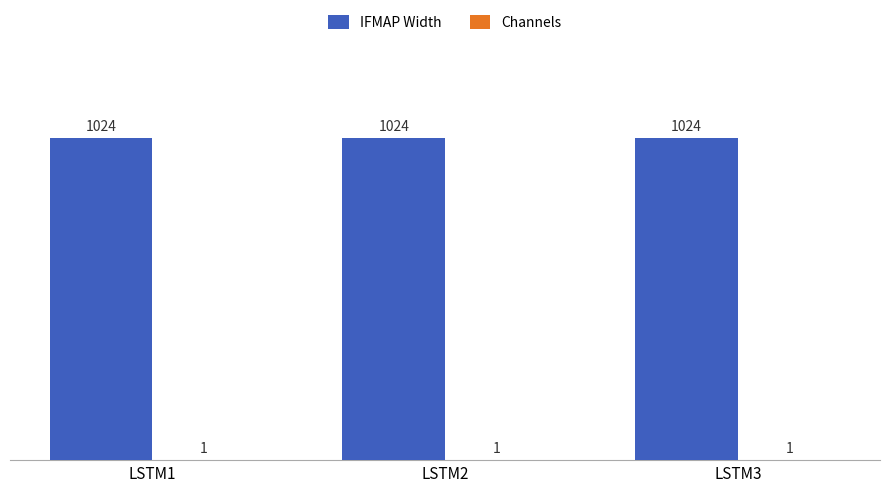

What is the sum of the IFMAP Width values at LSTM2 and LSTM1?

2048